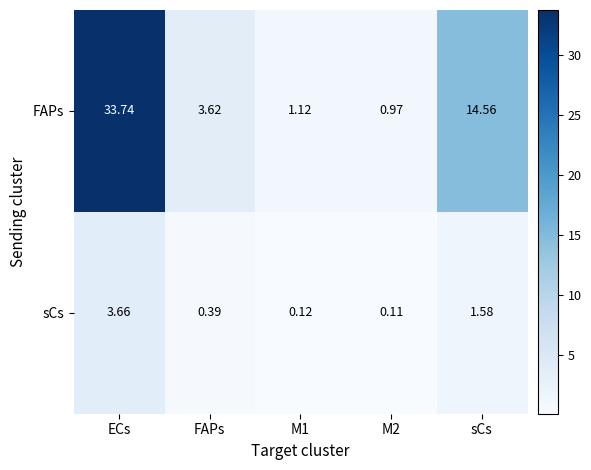

Rank the series at M2 from lowest to highest value.

sCs, FAPs